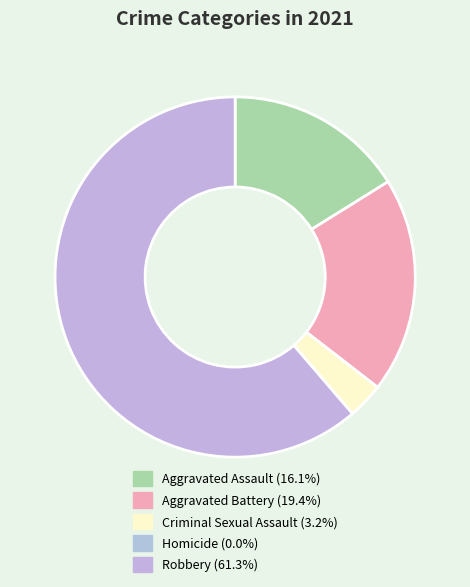

Which slice is the smallest?

Homicide